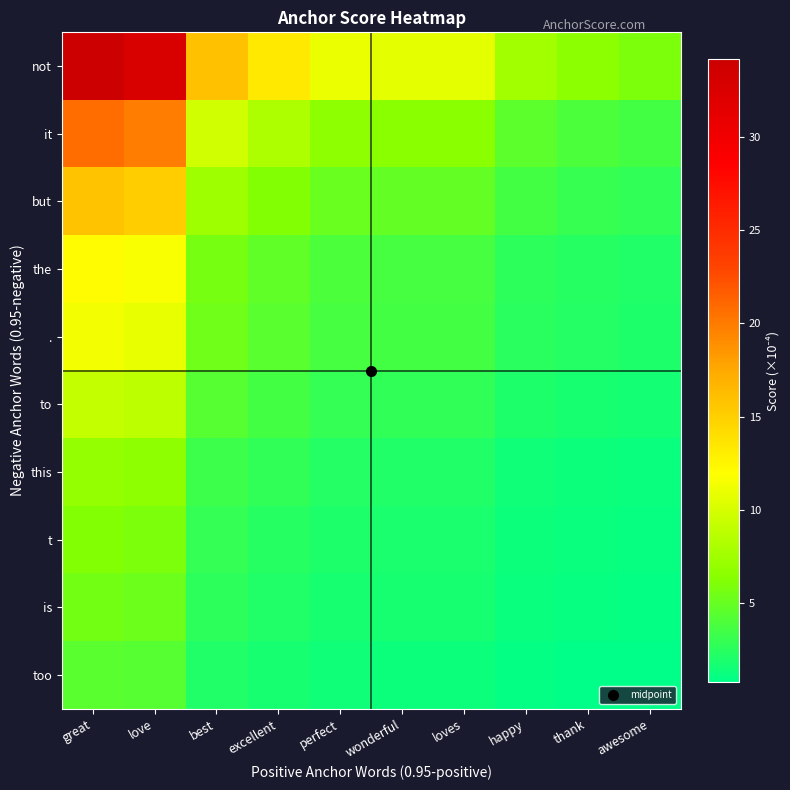

Between loves and love, which is larger?

love